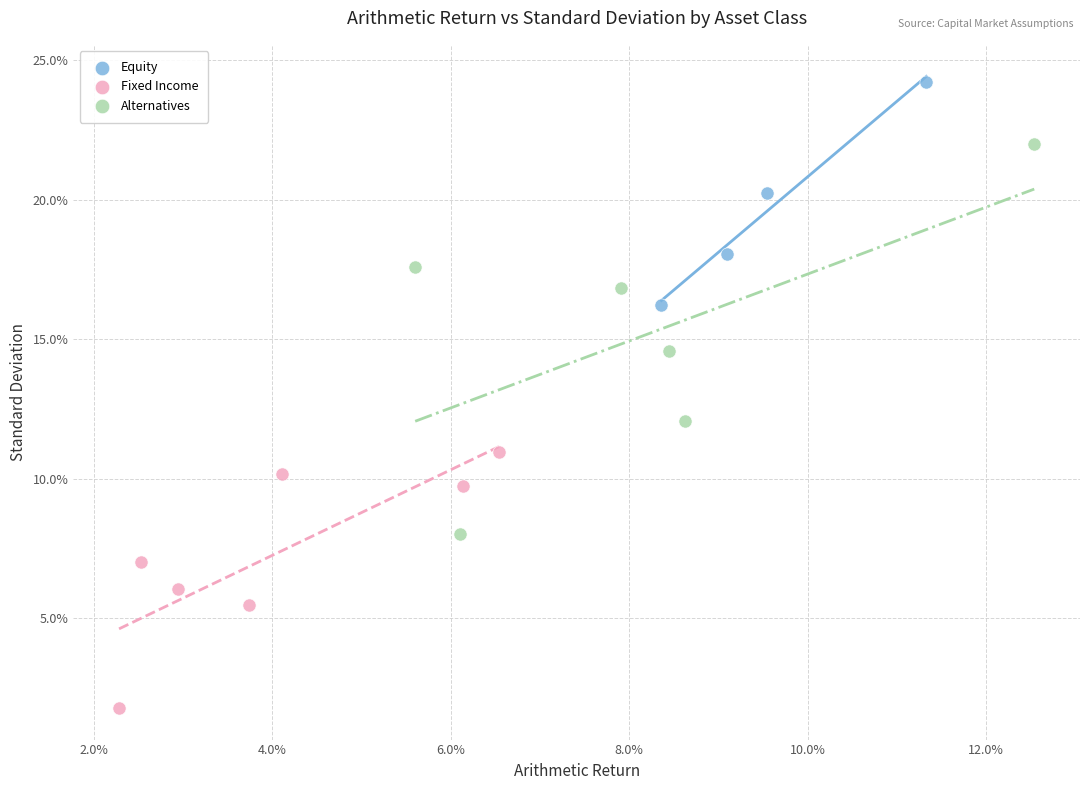

Which series reaches the minimum Y coordinate?

Fixed Income